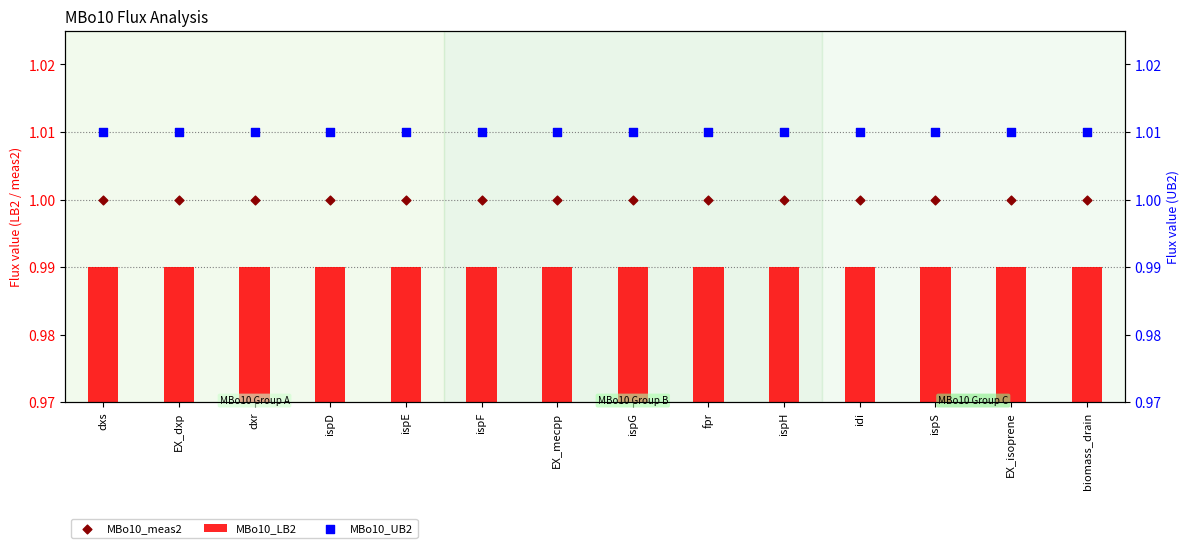

Is the value of MBo10_LB2 at EX_dxp greater than the value of MBo10_UB2 at dxr?

No